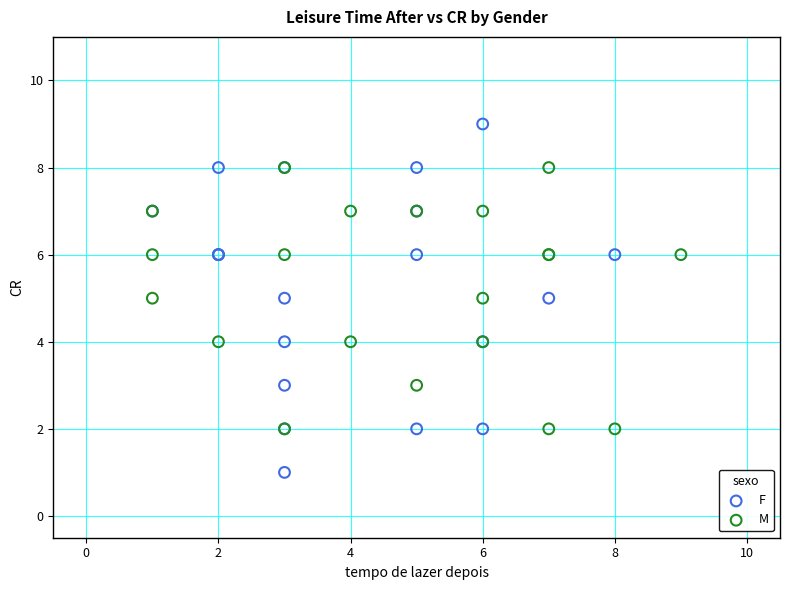

What are all the series names shown in the legend?

F, M